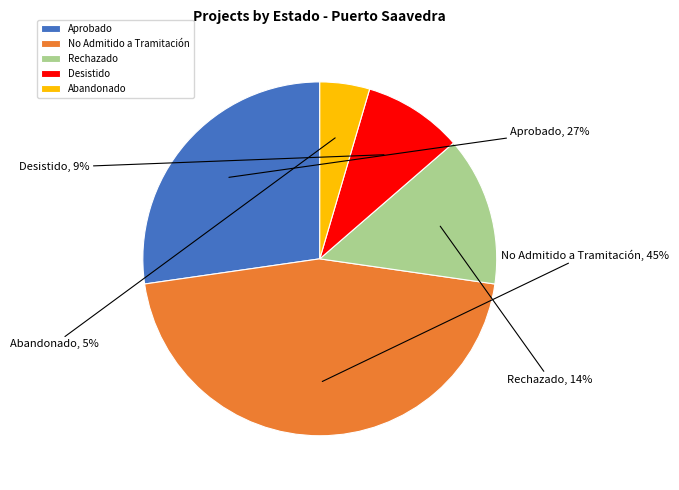

Do Aprobado and Abandonado together represent more than half of the pie?

No